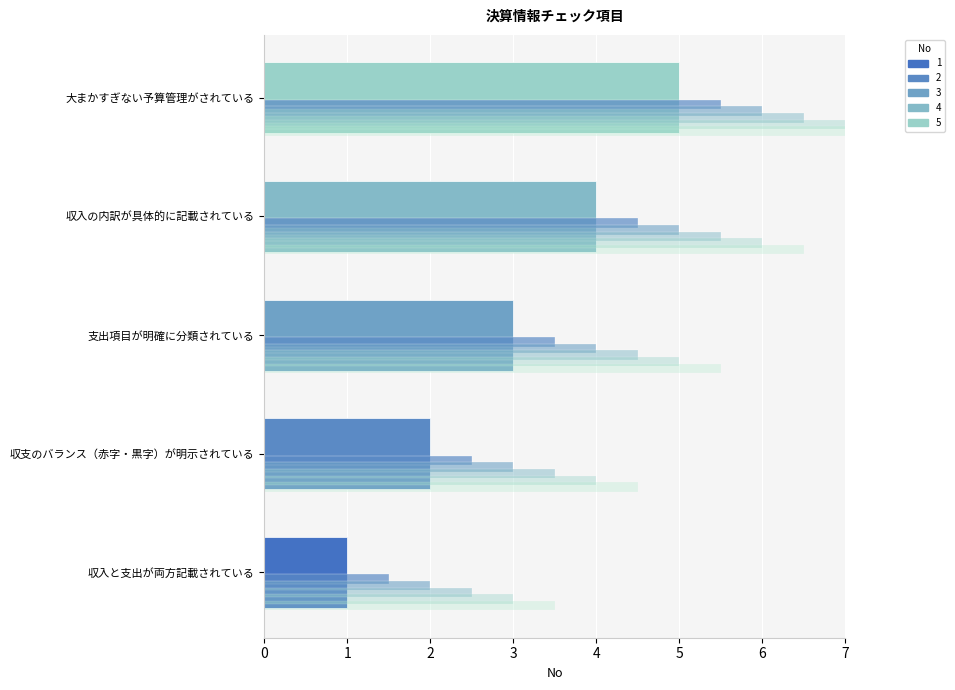

Reading left to right, what are all the values shown in this chart?

No: 1.0	2.0	3.0	4.0	5.0
Layer 1: 1.5	2.5	3.5	4.5	5.5
Layer 2: 2.0	3.0	4.0	5.0	6.0
Layer 3: 2.5	3.5	4.5	5.5	6.5
Layer 4: 3.0	4.0	5.0	6.0	7.0
Layer 5: 3.5	4.5	5.5	6.5	7.5